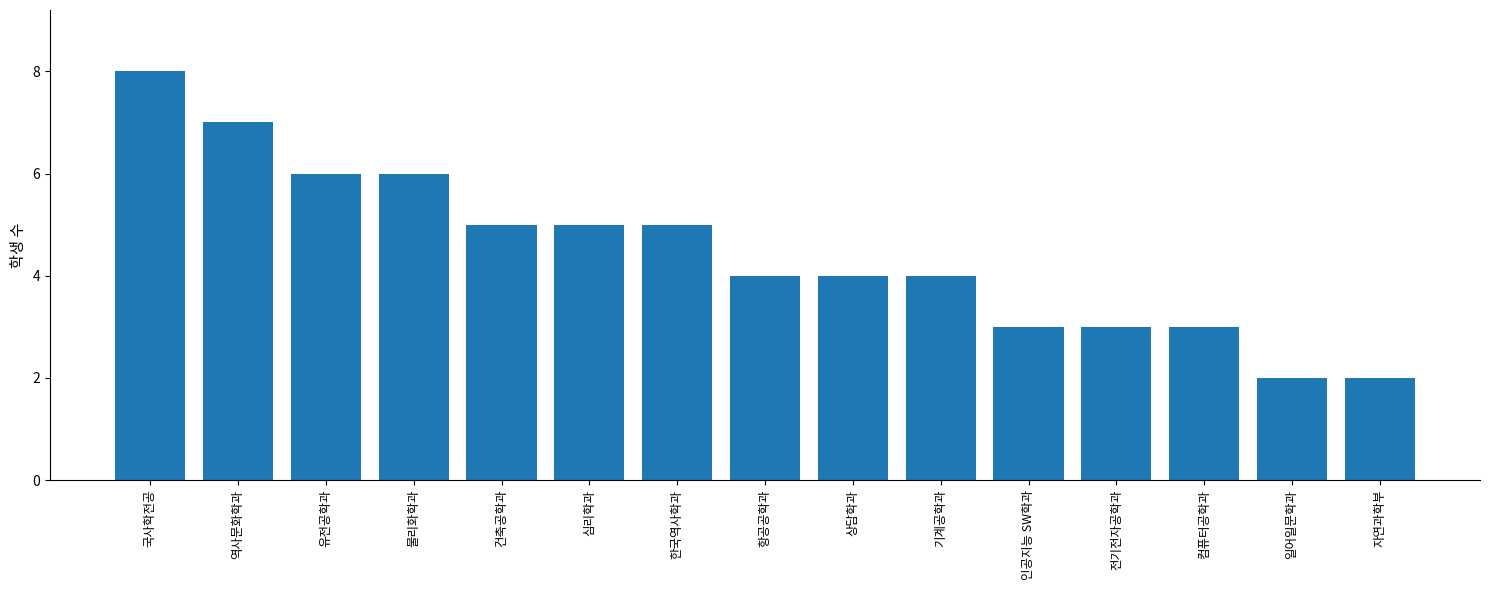

At which category does the chart reach its peak across all series?

국사학전공